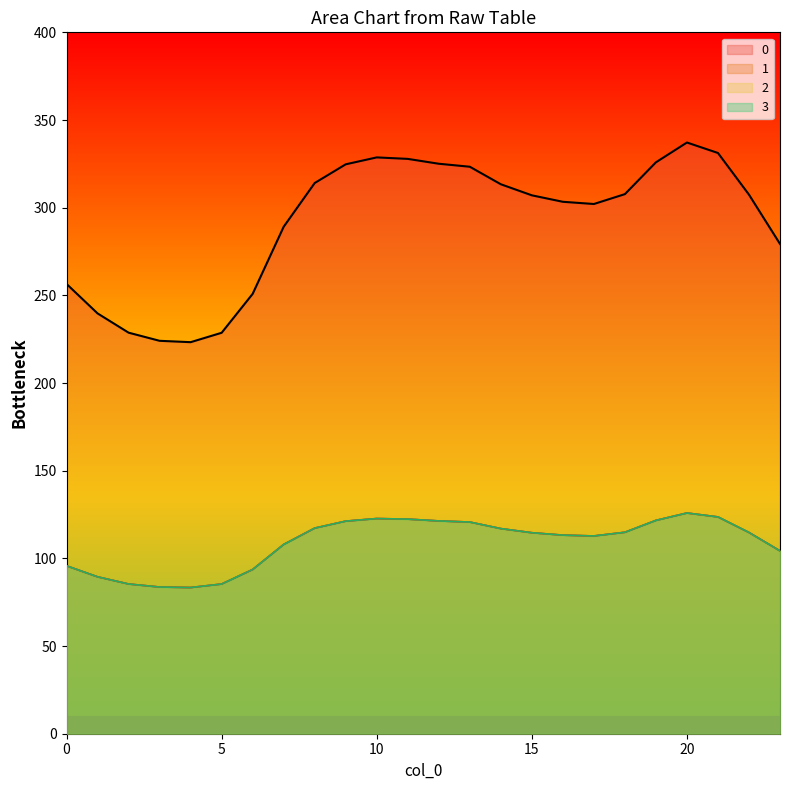

At which category is the sum across all series the highest?

20